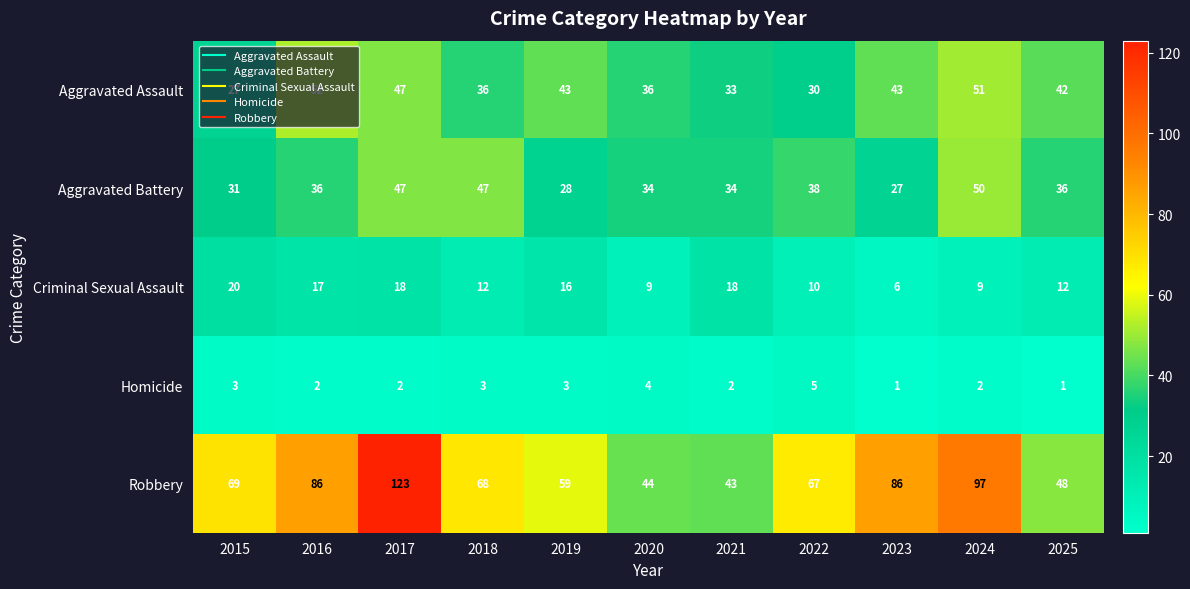

What is the difference between the highest and lowest values at 2017?

121